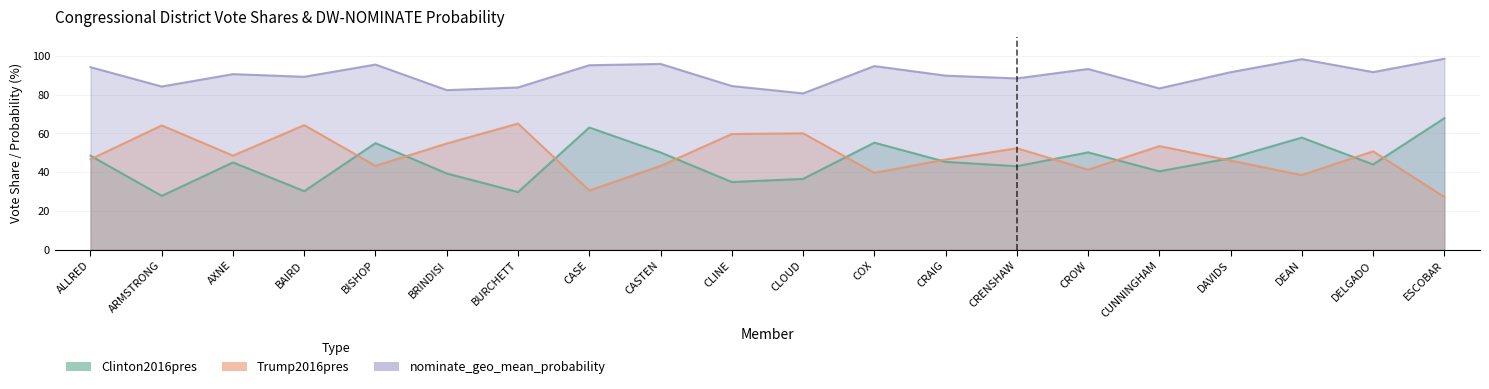

True or false: Clinton2016pres and nominate_geo_mean_probability cross at least once.

False